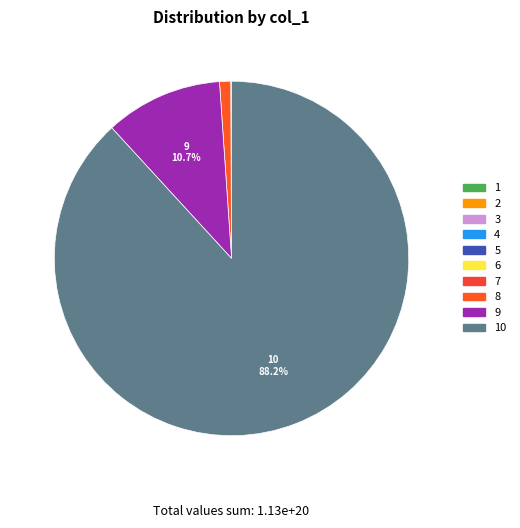

True or false: 4 accounts for 0% of the total.

True